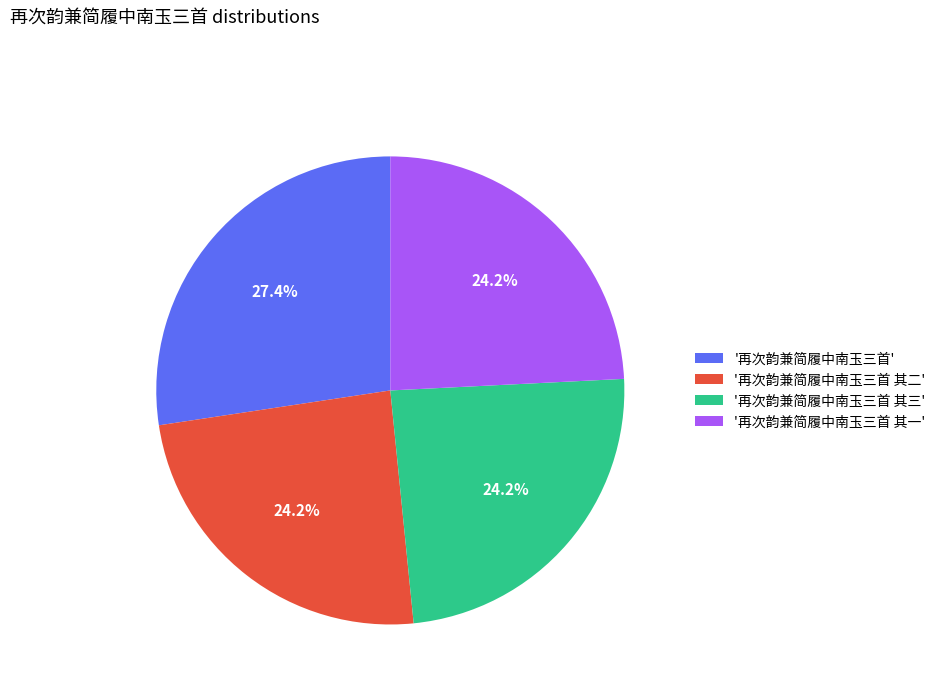

Is there any slice that represents more than half of the pie?

No